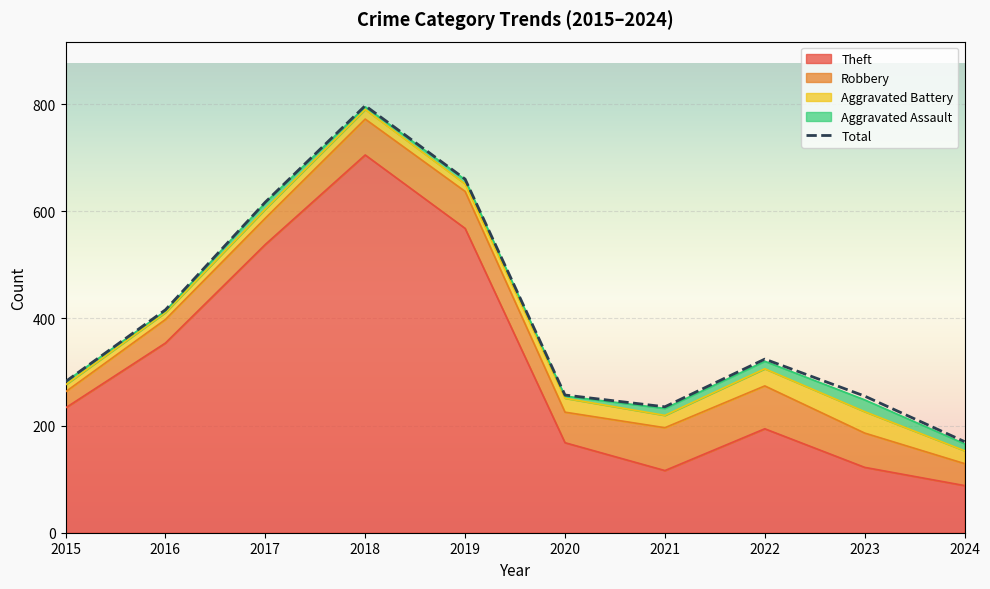

What is the value of the 7th point from the left?

235